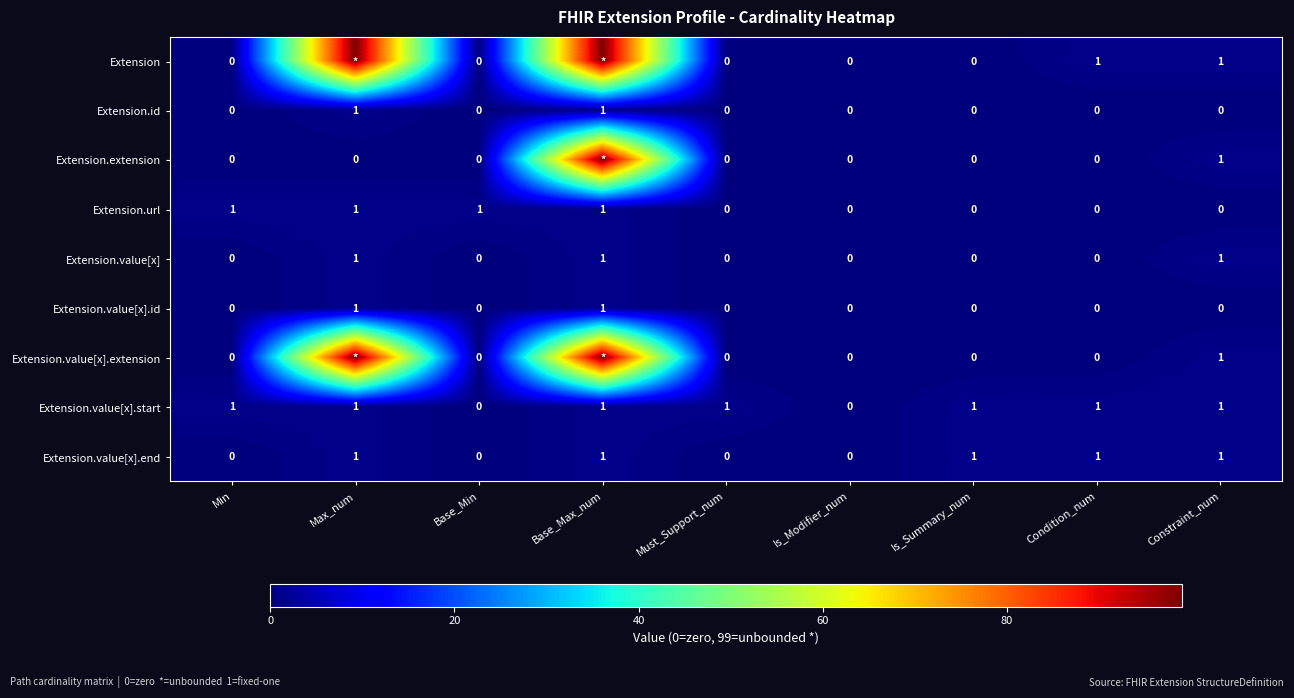

Is the value of Extension.value[x].id at Must_Support_num greater than the value of Extension at Condition_num?

No